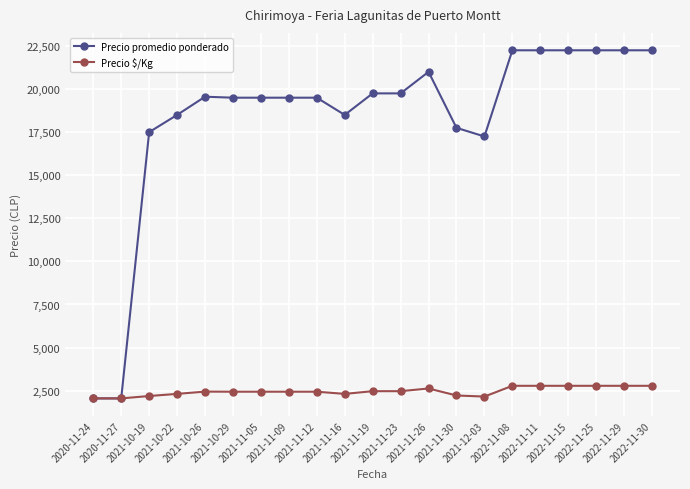

How many lines are shown in the chart?

2